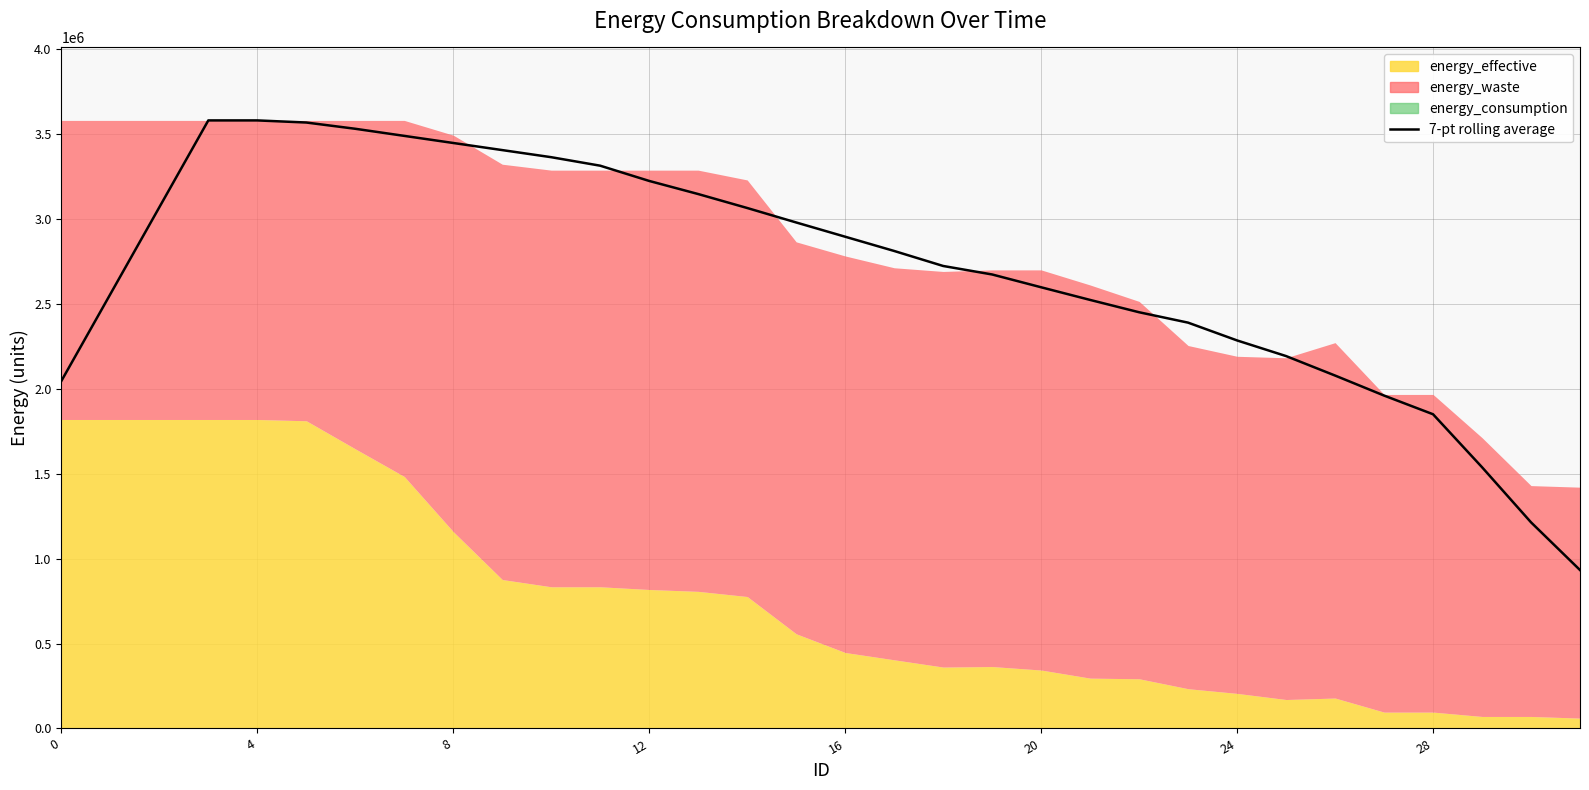

How many data points does each series have?

32